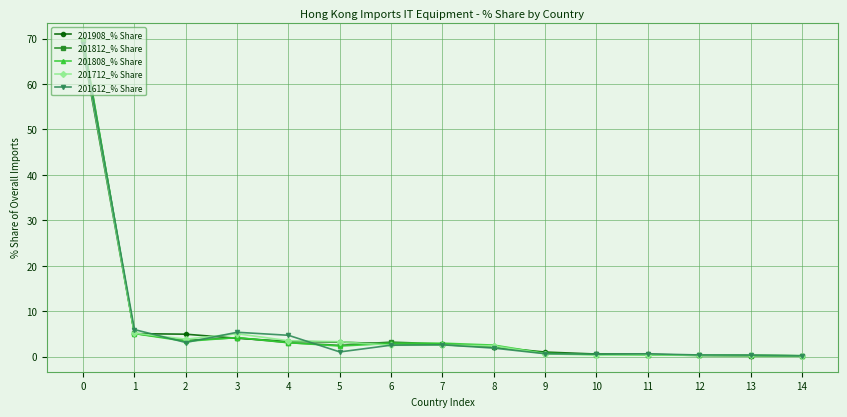

Is it true that 201908_% Share equals 0.2 at 14?

True